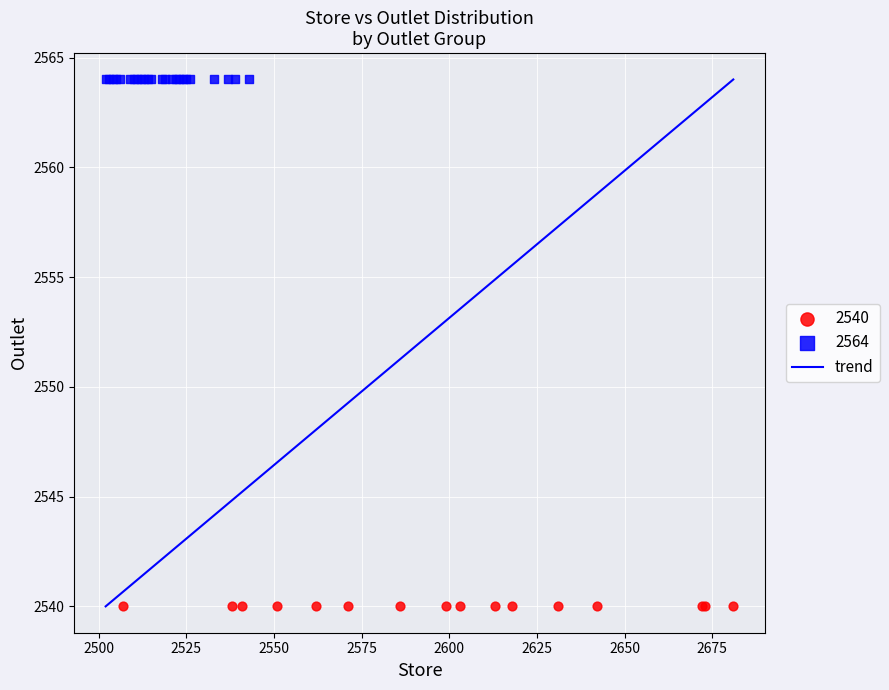

Which series reaches the minimum Y coordinate?

2540